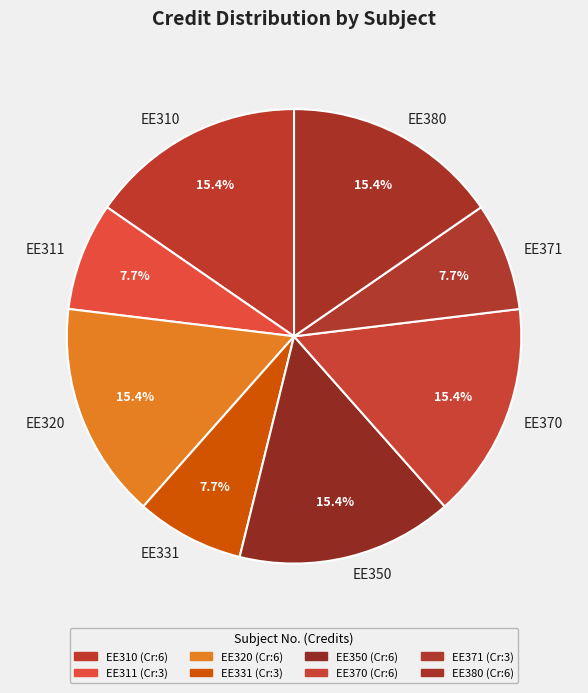

To the nearest percent, what is the combined percentage of EE380 and EE320?

31%